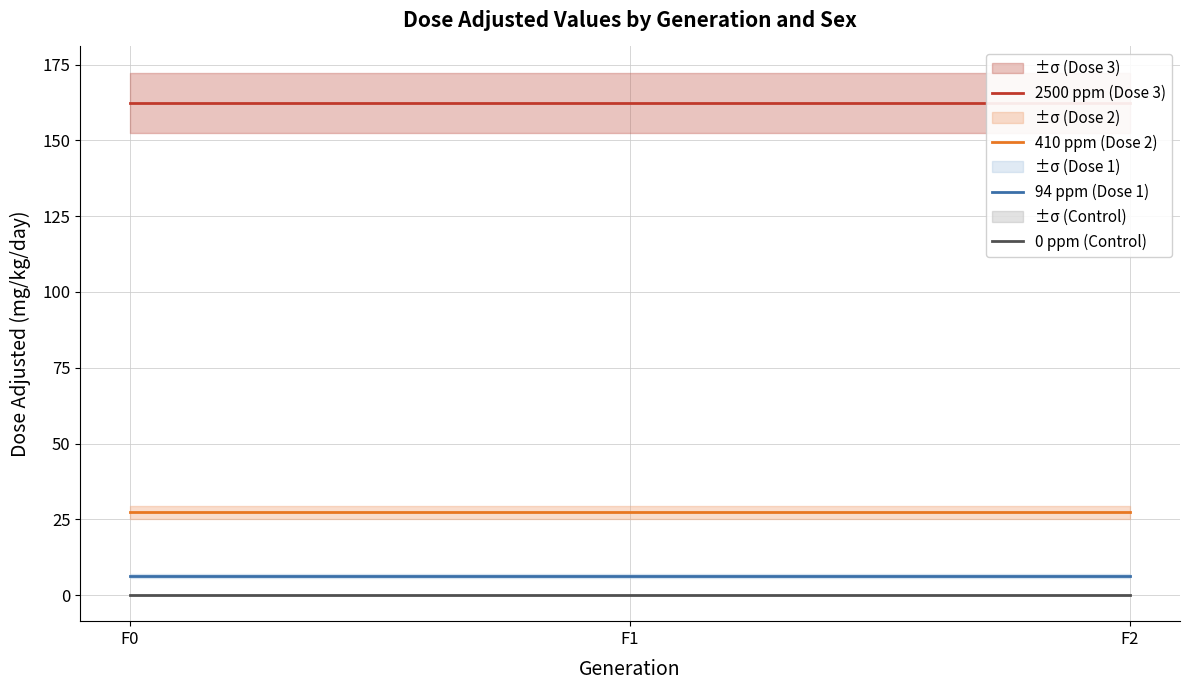

What is the highest value of the 94 ppm (Dose 1) series?

6.2